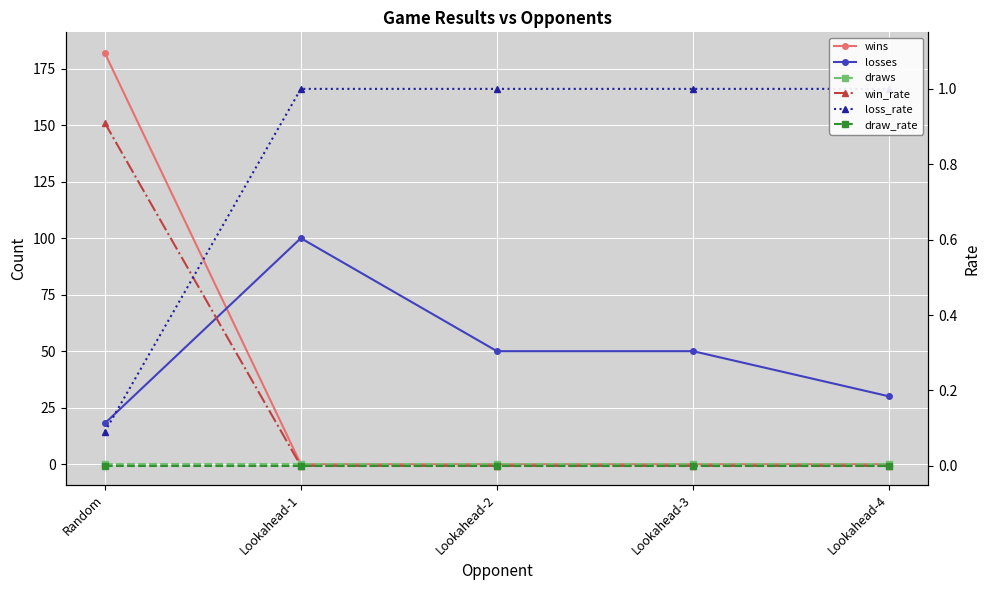

Reading left to right, what are all the values shown in this chart?

wins: Random=182.0	Lookahead-1=0.0	Lookahead-2=0.0	Lookahead-3=0.0	Lookahead-4=0.0
losses: Random=18.0	Lookahead-1=100.0	Lookahead-2=50.0	Lookahead-3=50.0	Lookahead-4=30.0
draws: Random=0.0	Lookahead-1=0.0	Lookahead-2=0.0	Lookahead-3=0.0	Lookahead-4=0.0
win_rate: Random=0.9	Lookahead-1=0.0	Lookahead-2=0.0	Lookahead-3=0.0	Lookahead-4=0.0
loss_rate: Random=0.1	Lookahead-1=1.0	Lookahead-2=1.0	Lookahead-3=1.0	Lookahead-4=1.0
draw_rate: Random=0.0	Lookahead-1=0.0	Lookahead-2=0.0	Lookahead-3=0.0	Lookahead-4=0.0